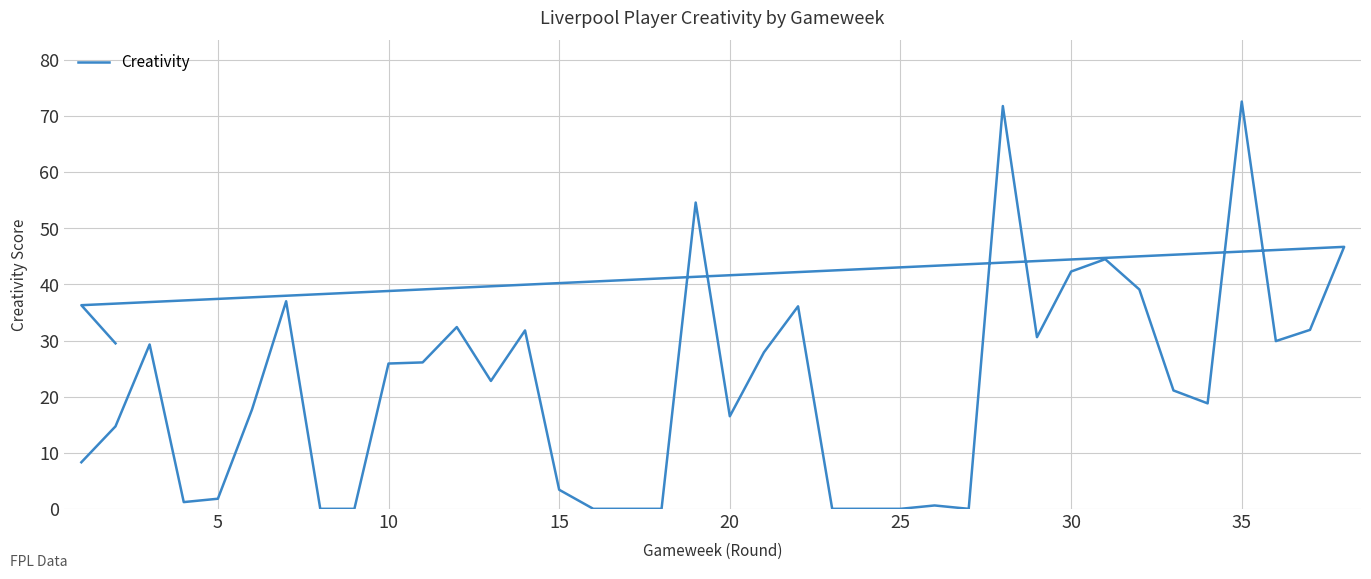

True or false: the data shows -23.3 at 35.

False